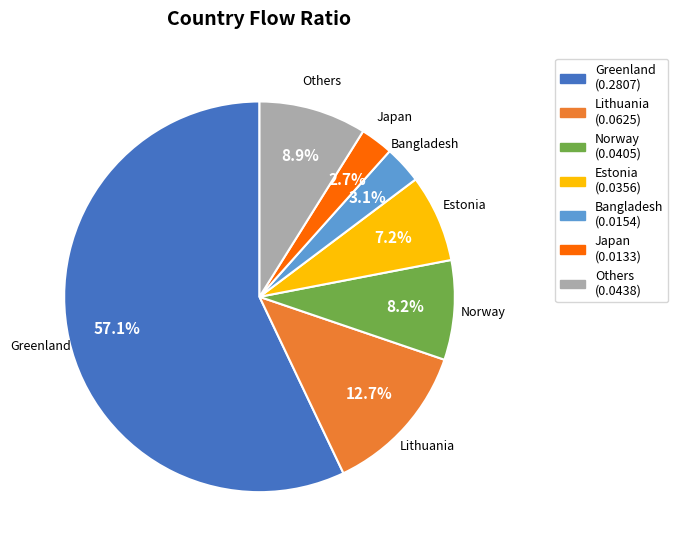

How many segments does this pie chart have?

7